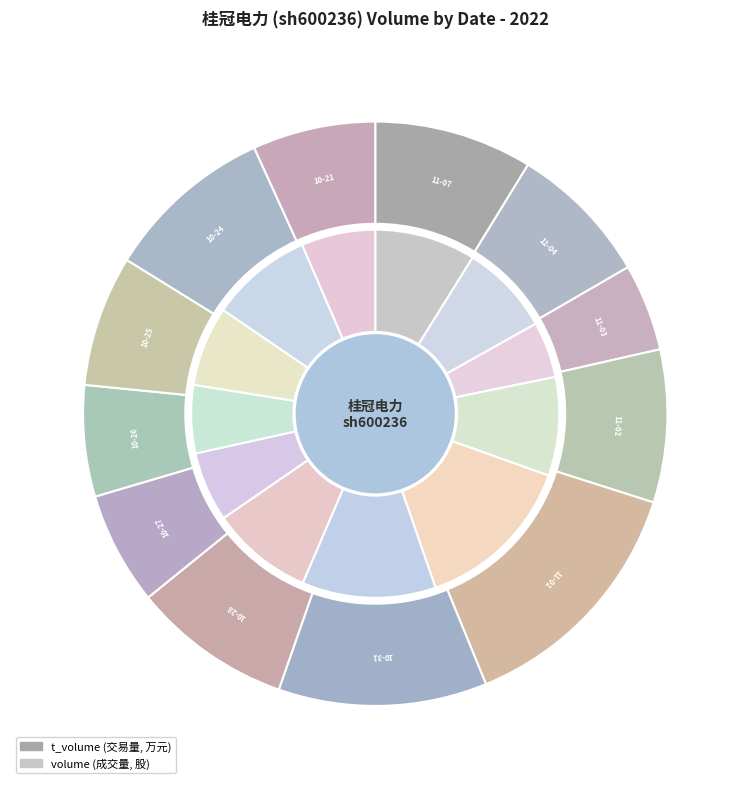

True or false: 2022-11-02 accounts for 15% of the total.

False